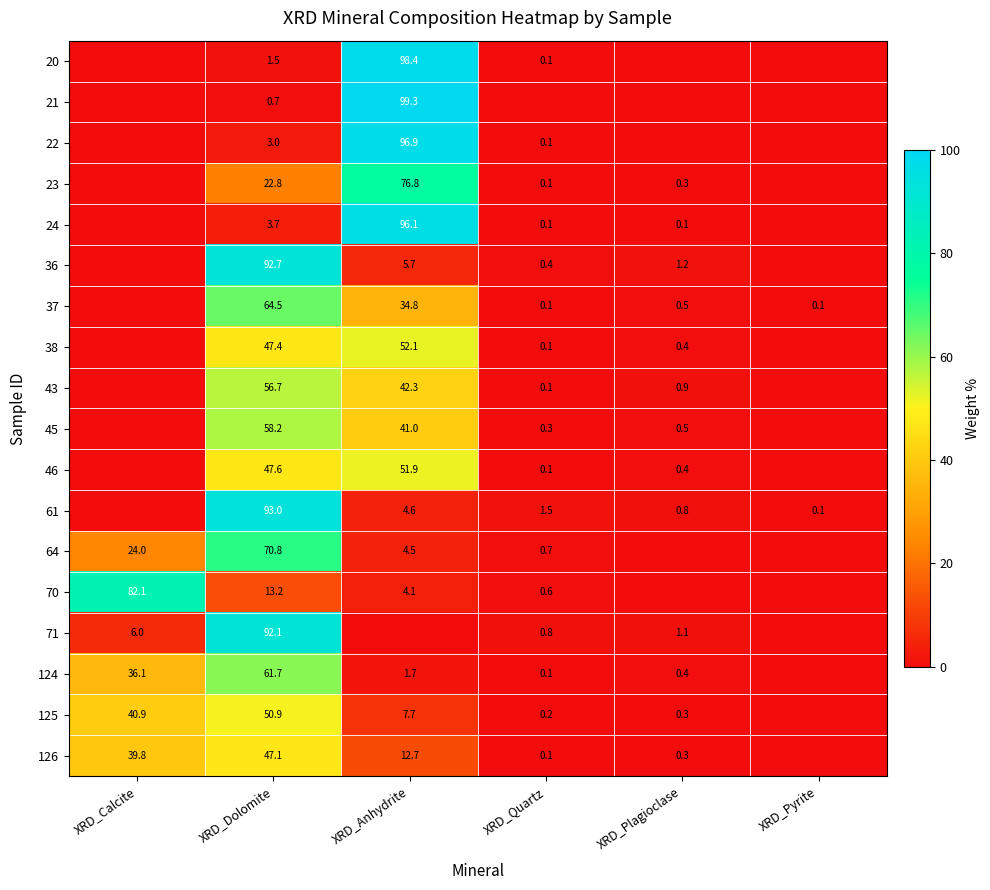

At which category does the chart reach its minimum across all series?

XRD_Calcite